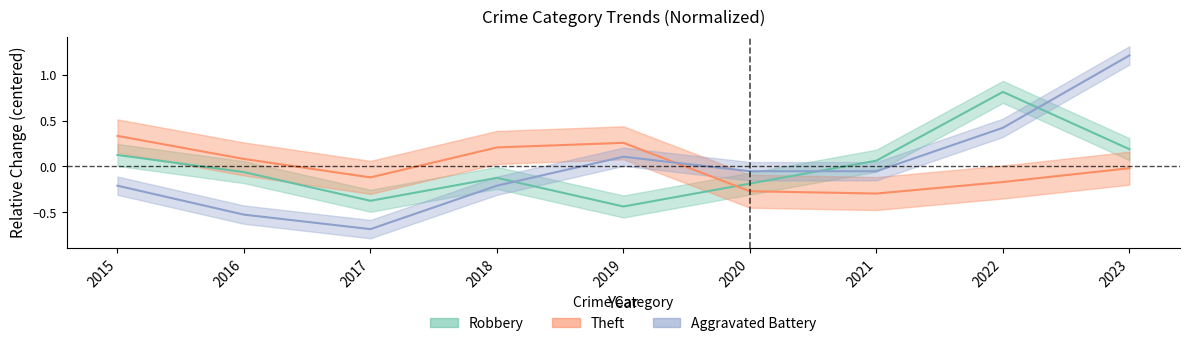

List the series in order of their overall mean, lowest first.

Theft, Robbery, Aggravated Battery